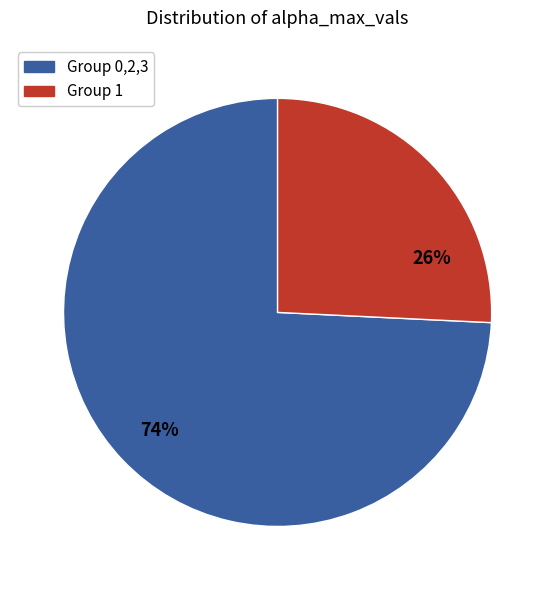

To the nearest percent, what is the average slice percentage?

50%